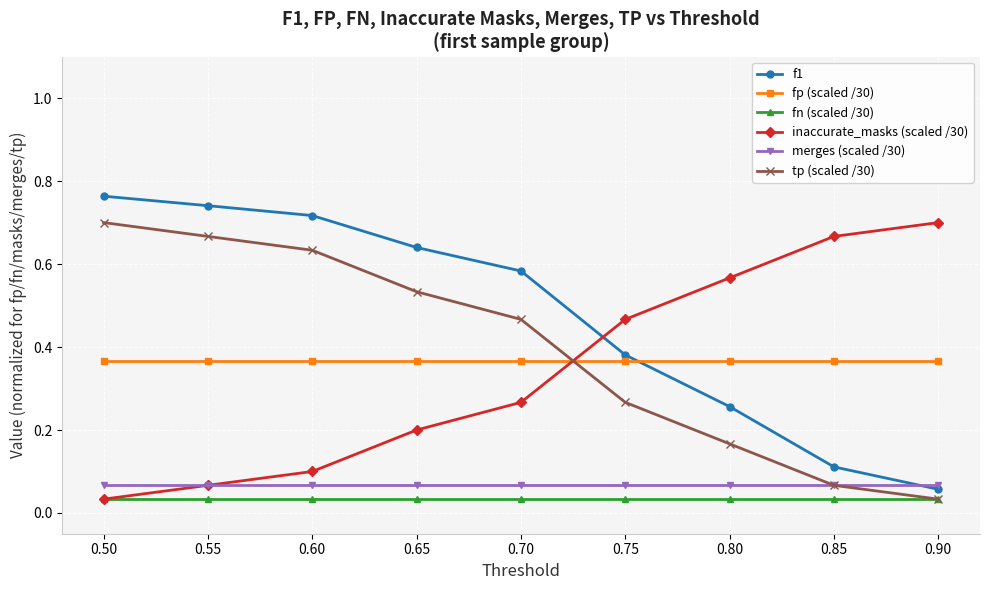

The value of inaccurate_masks (scaled /30) at 0.75 is 0.8. True or false?

False